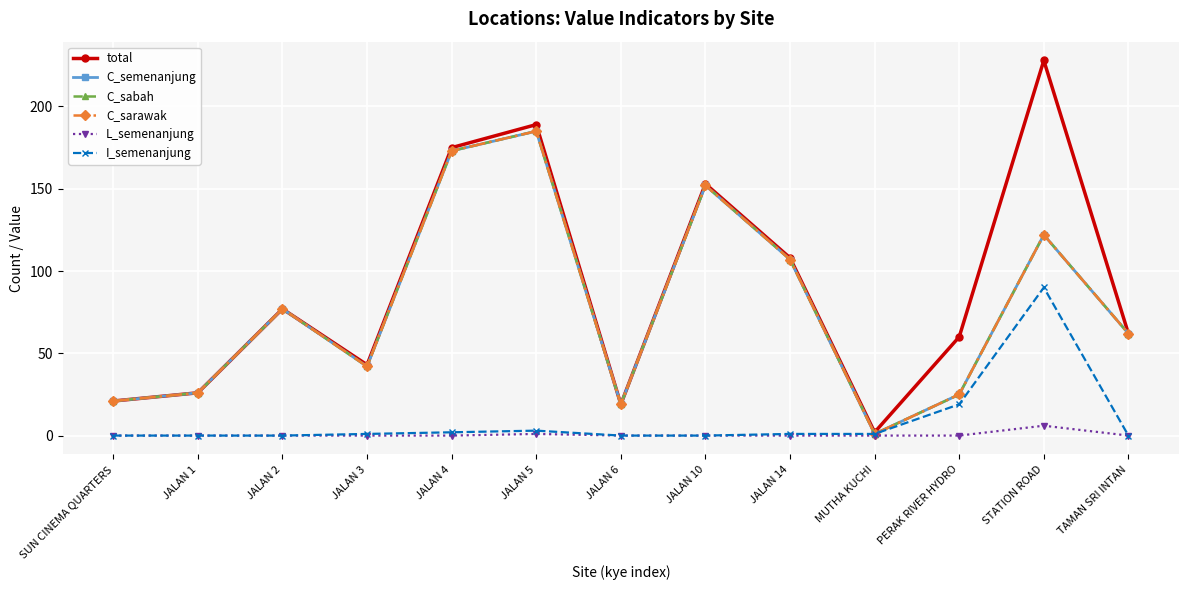

How many interior local peaks does the C_sabah series have?

4